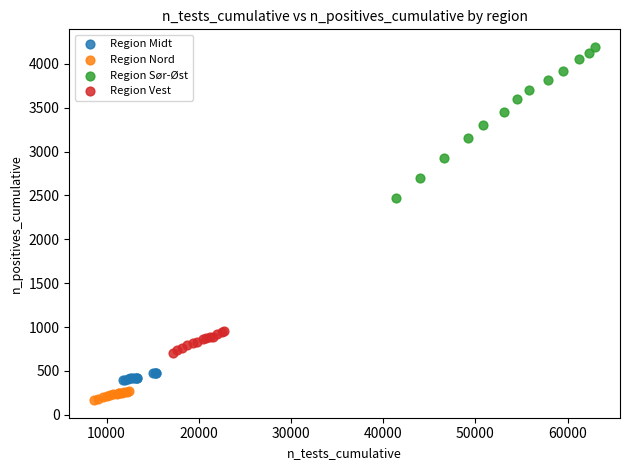

Which series reaches the maximum Y coordinate?

Region Sør-Øst